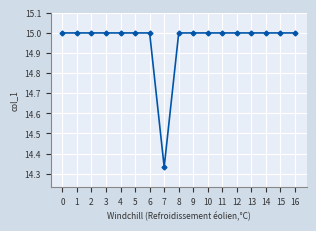

What is the sum of all values?

254.3